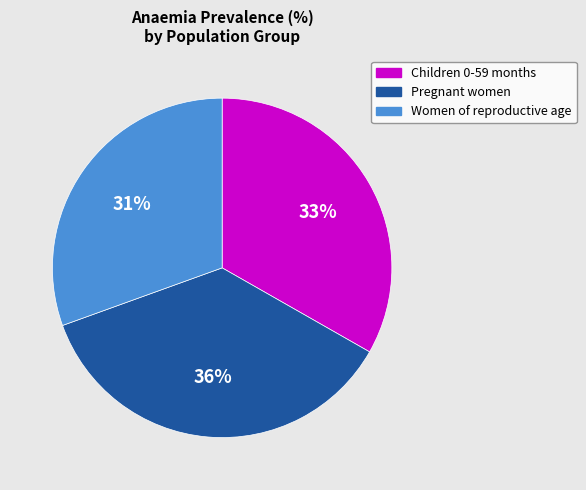

To the nearest percent, what percentage of the pie is Children 0-59 months?

33%